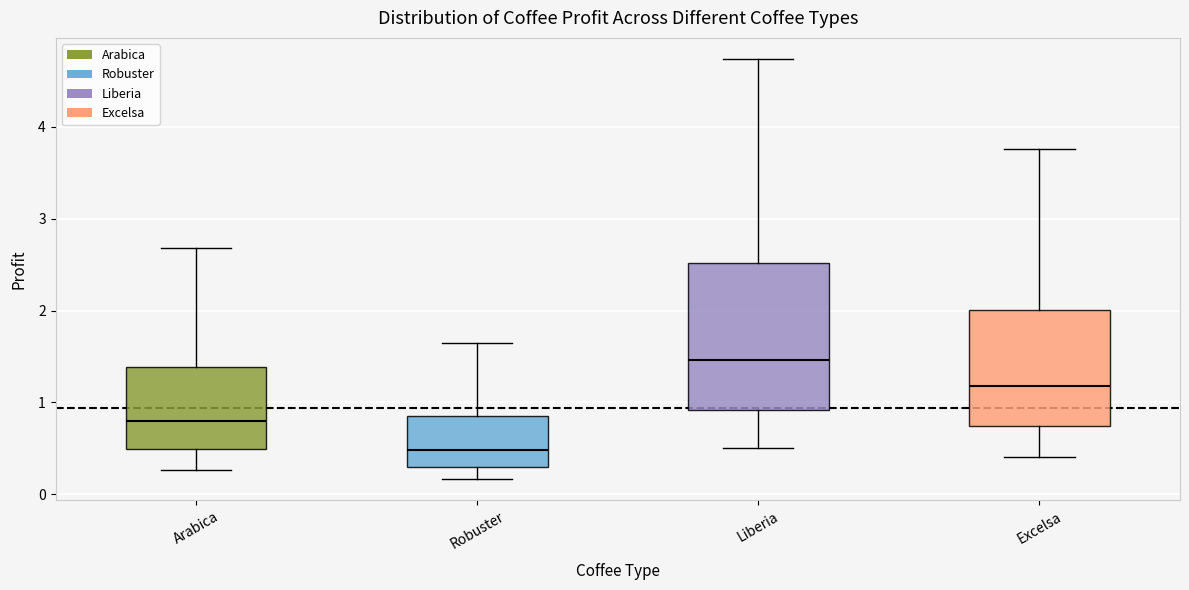

Comparing the boxes themselves (not the whiskers), which one is the tallest?

Liberia